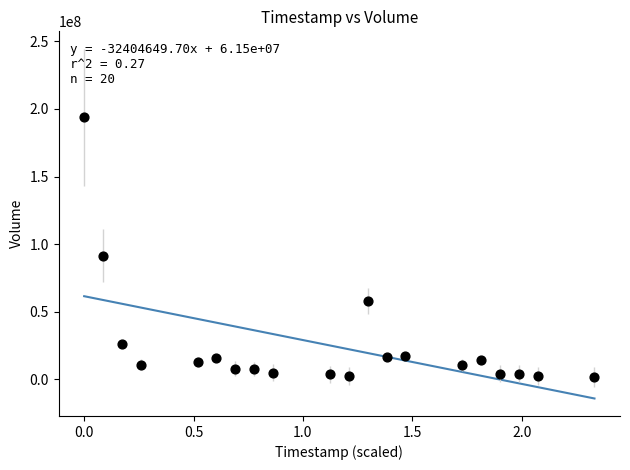

What is the range of Y values (max minus min)?

191983767